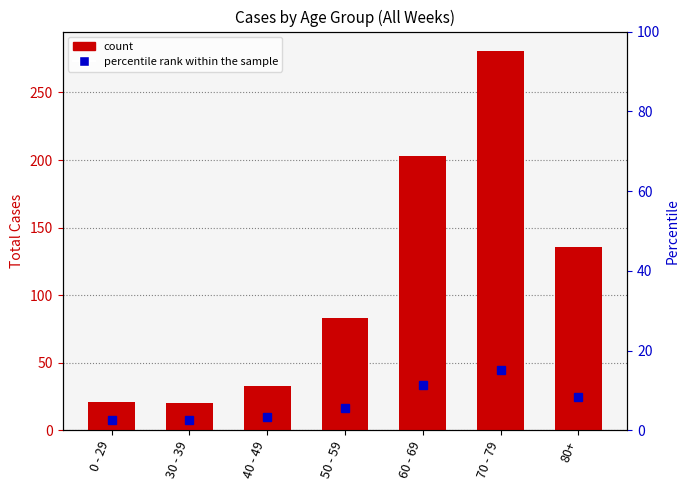

The chart shows a value of 203 at 60 - 69. True or false?

True